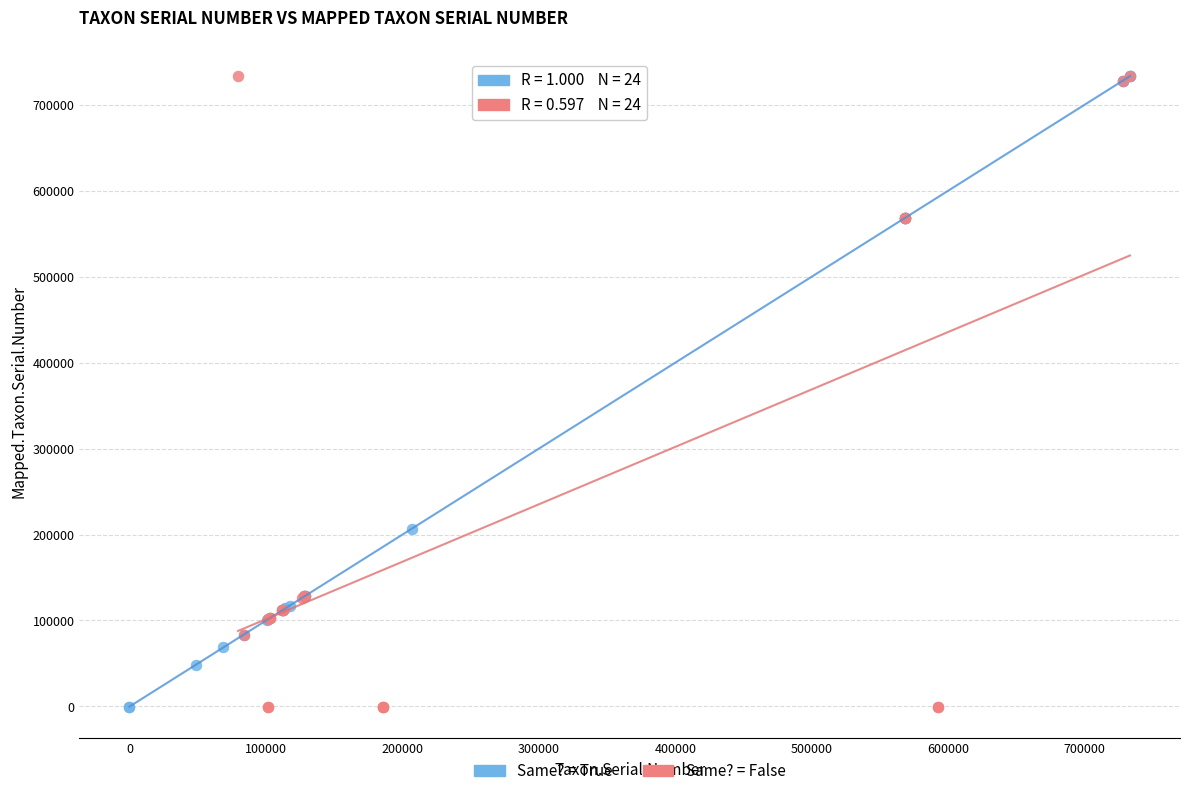

What are all the series names shown in the legend?

Same? = True, Same? = False